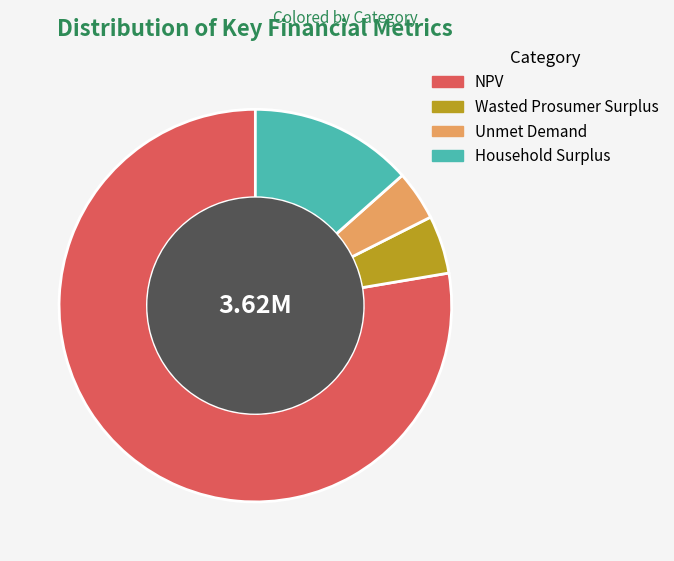

Does Unmet Demand account for over 50% of the chart?

No